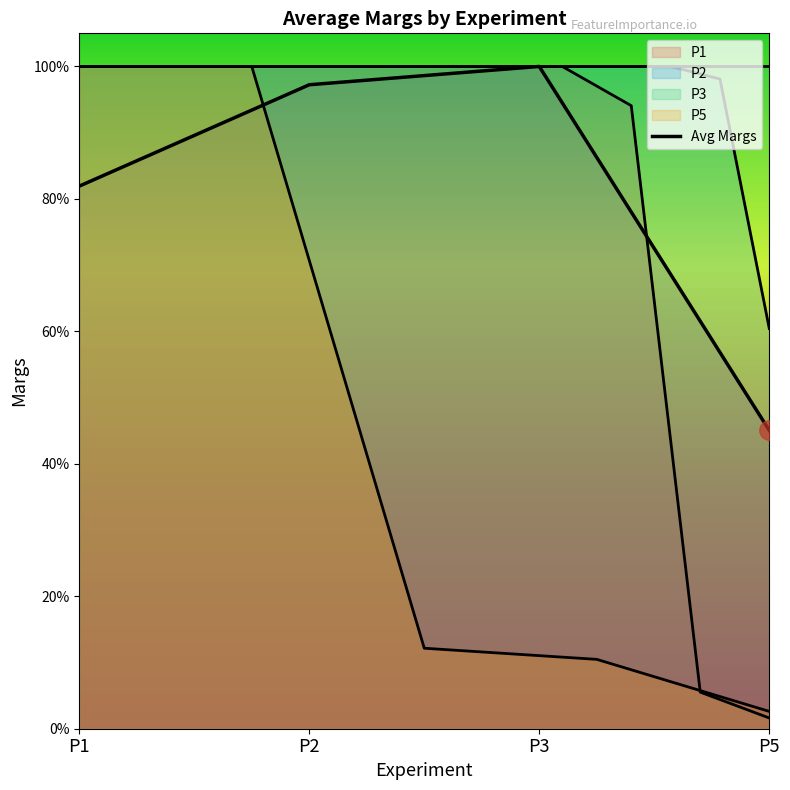

At which category does the data reach its first local peak?

P3